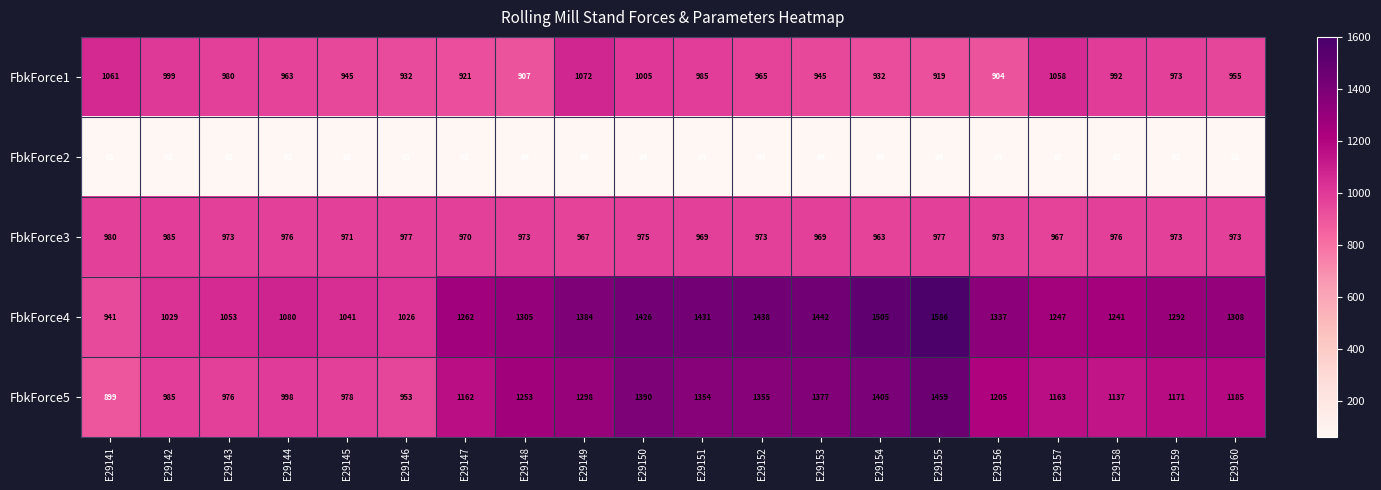

The value of FbkForce4 at E29153 is 1442. True or false?

True